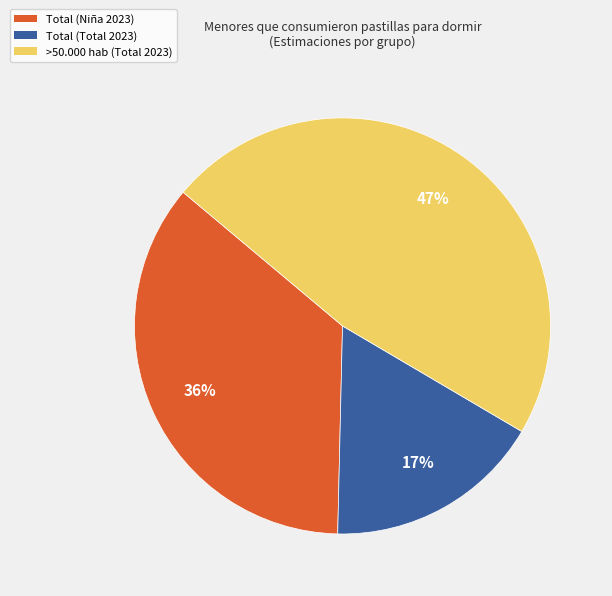

Do Total (Total 2023) and >50.000 hab (Total 2023) together represent more than half of the pie?

Yes